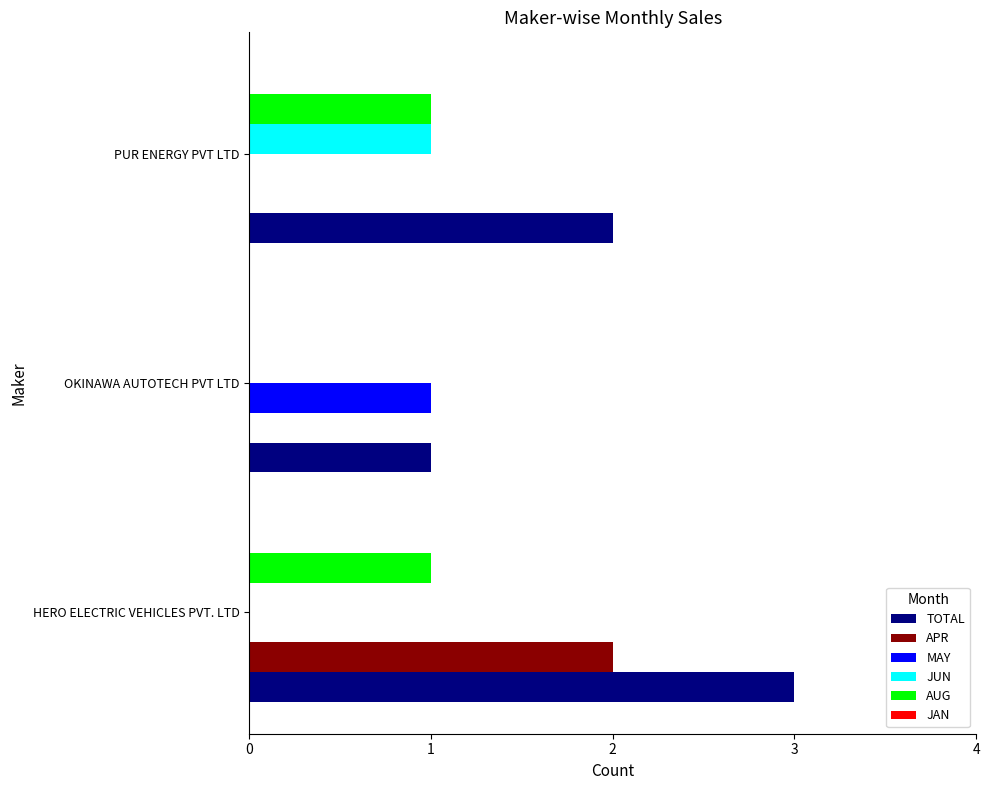

At which category is the sum across all series the highest?

HERO ELECTRIC VEHICLES PVT. LTD